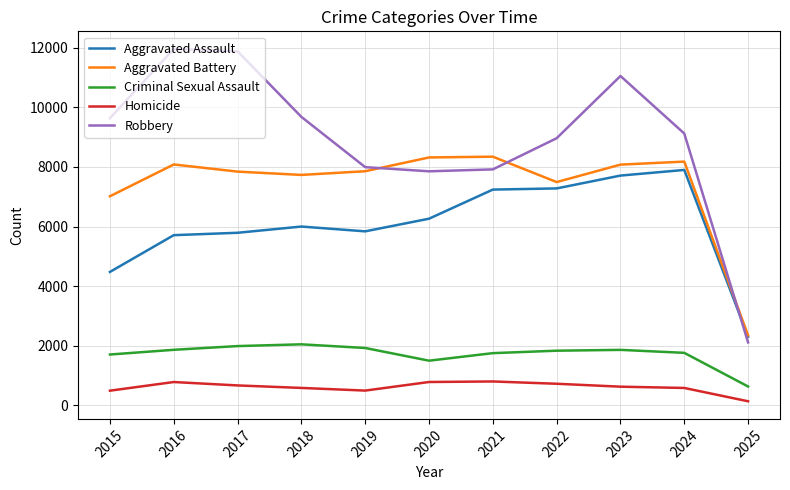

At how many categories does at least one series exceed 11658?

2